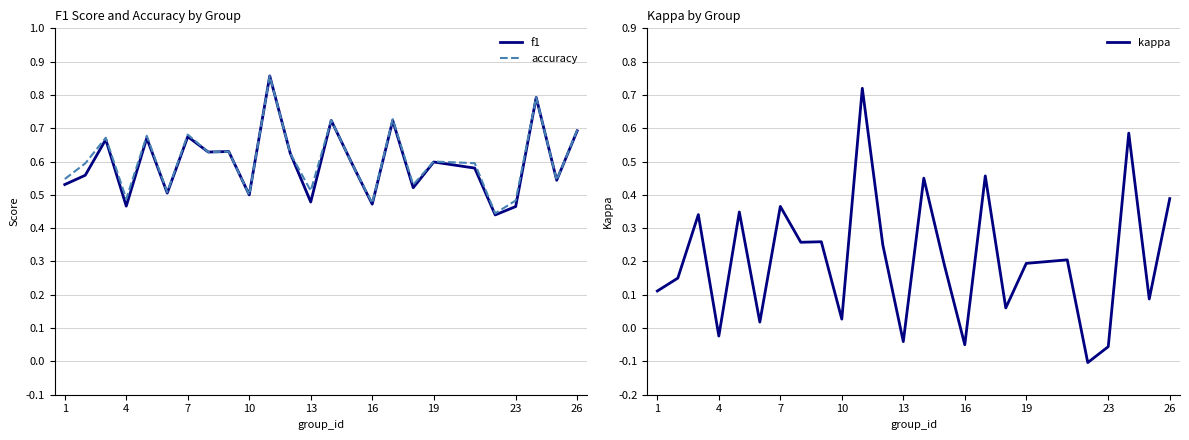

Rank the series by their maximum value, from lowest to highest.

kappa, f1, accuracy